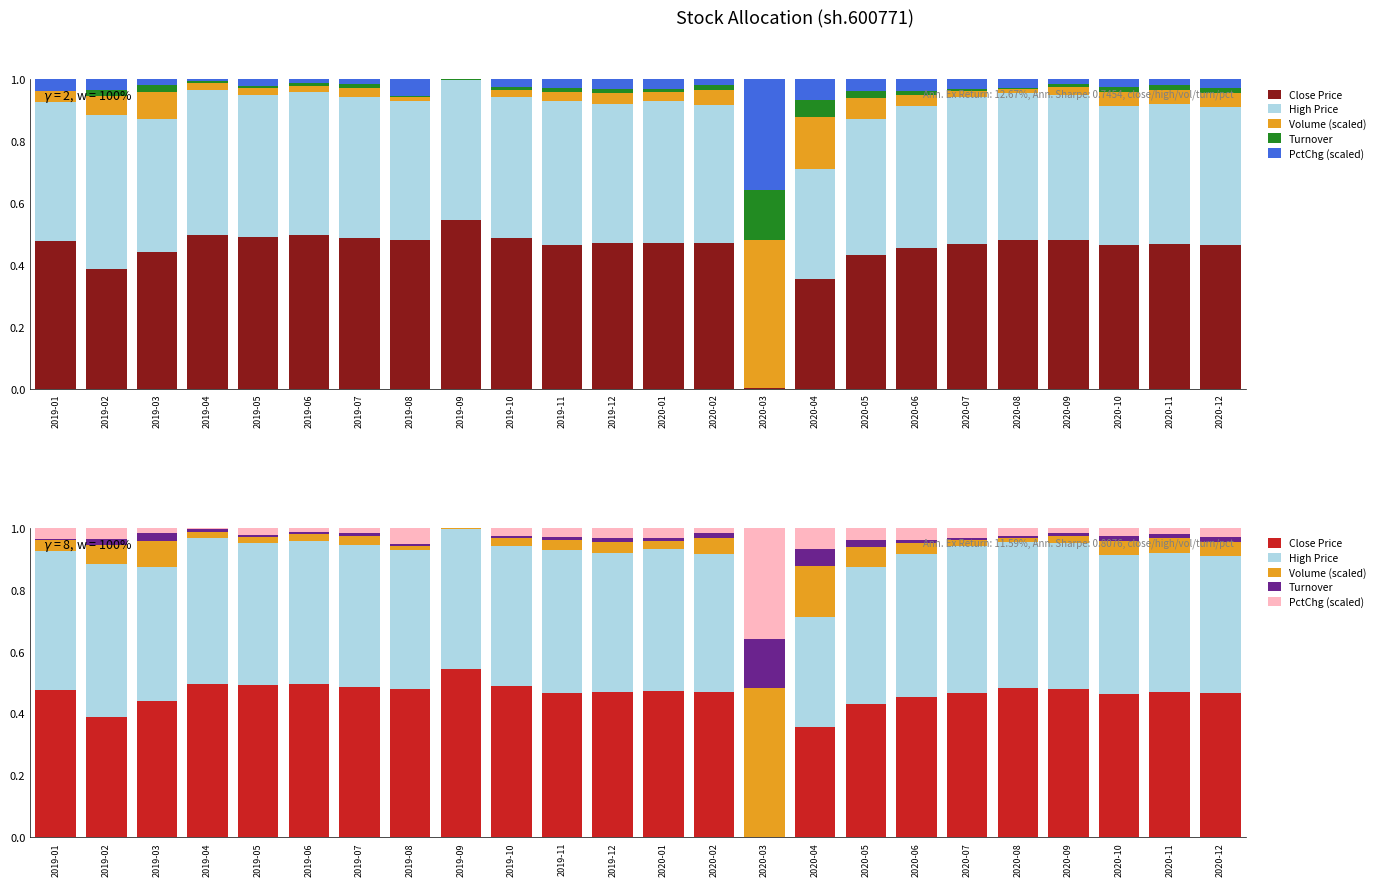

Reading left to right, extract all data points from this chart.

Close Price: 0.5	0.4	0.4	0.5	0.5	0.5	0.5	0.5	0.5	0.5	0.5	0.5	0.5	0.5	0.0	0.4	0.4	0.5	0.5	0.5	0.5	0.5	0.5	0.5
High Price: 0.4	0.5	0.4	0.5	0.5	0.5	0.5	0.5	0.5	0.5	0.5	0.4	0.5	0.4	0.0	0.4	0.4	0.5	0.5	0.5	0.5	0.5	0.5	0.4
Volume (scaled): 0.0	0.1	0.1	0.0	0.0	0.0	0.0	0.0	0.0	0.0	0.0	0.0	0.0	0.0	0.5	0.2	0.1	0.0	0.0	0.0	0.0	0.0	0.0	0.0
Turnover: 0.0	0.0	0.0	0.0	0.0	0.0	0.0	0.0	0.0	0.0	0.0	0.0	0.0	0.0	0.2	0.1	0.0	0.0	0.0	0.0	0.0	0.0	0.0	0.0
PctChg (scaled): 0.0	0.0	0.0	0.0	0.0	0.0	0.0	0.1	0.0	0.0	0.0	0.0	0.0	0.0	0.4	0.1	0.0	0.0	0.0	0.0	0.0	0.0	0.0	0.0